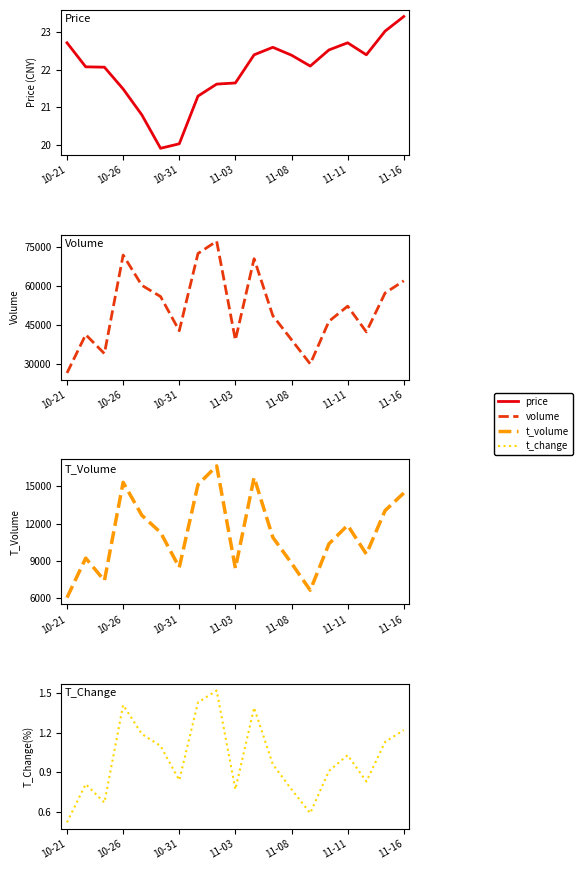

What is the lowest value of the price series?

19.9